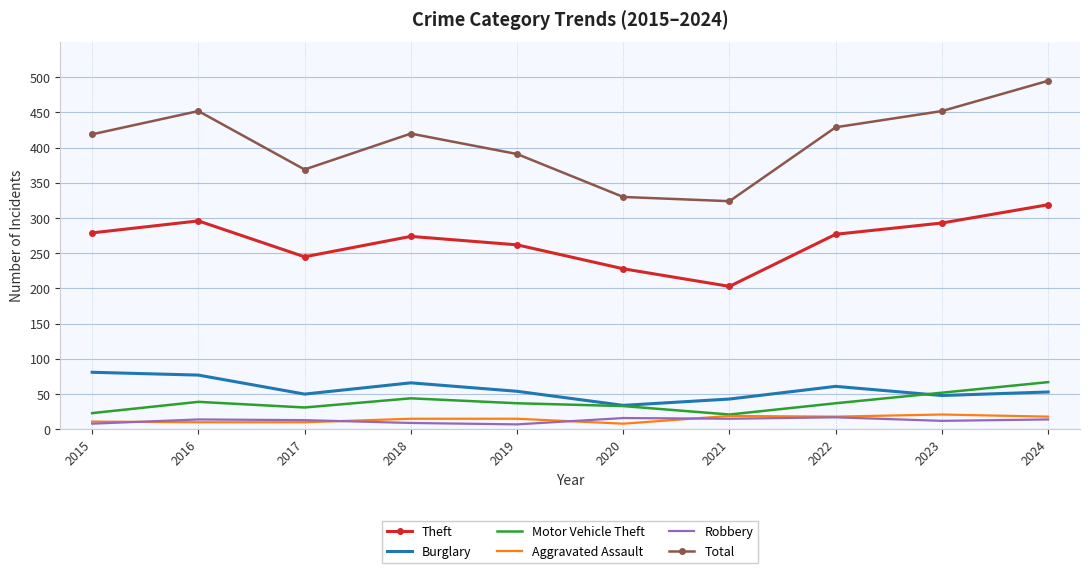

Count the number of data series in this chart.

6